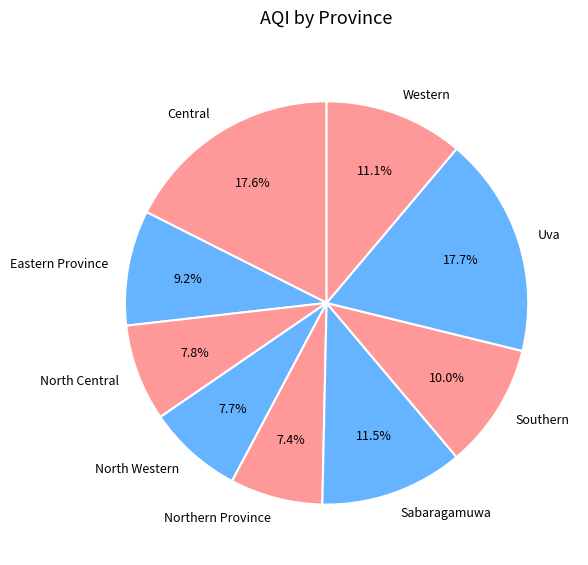

True or false: North Western accounts for 22% of the total.

False